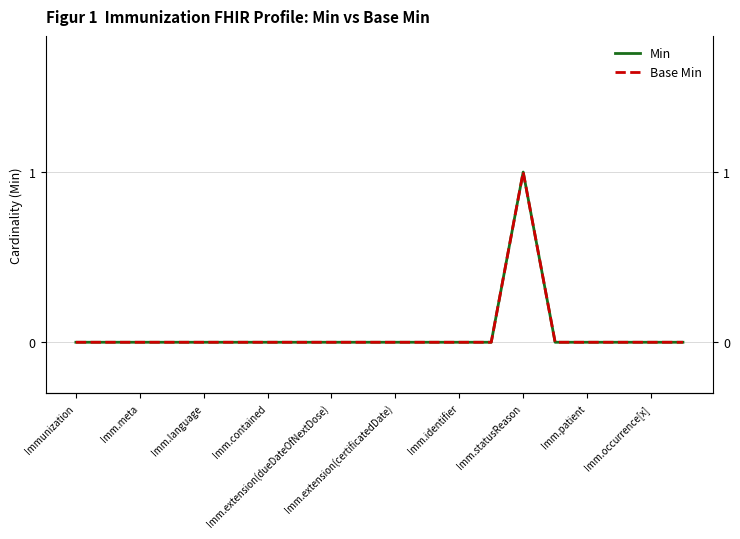

True or false: Min and Base Min cross at least once.

False